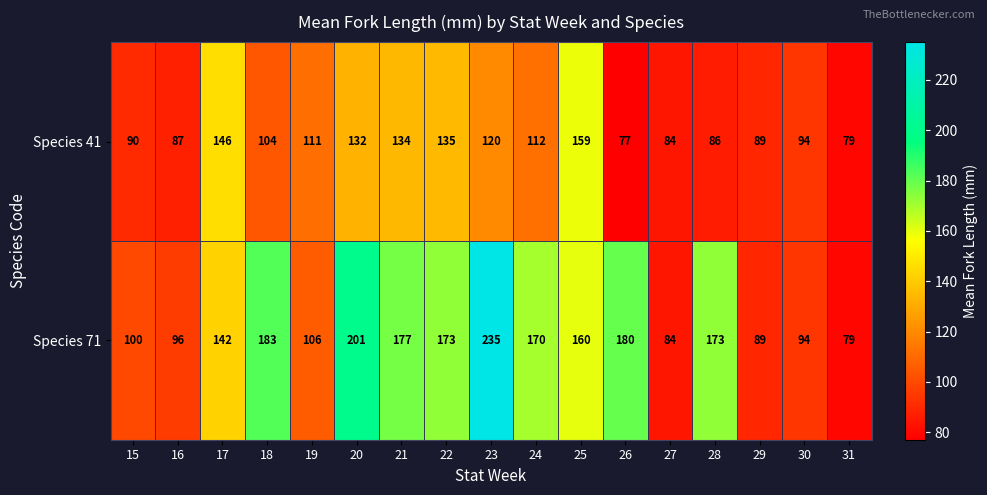

What is the spread (max minus min) of values at 26?

103